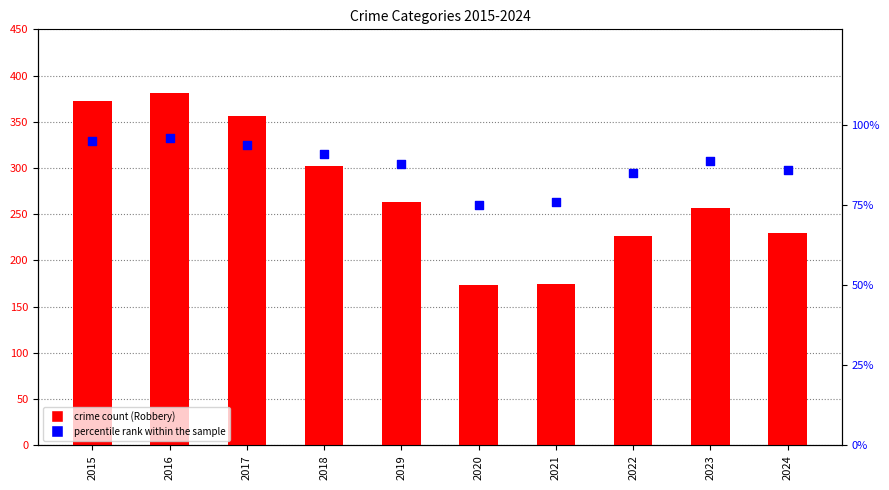

What are all the series names shown in the legend?

Robbery, percentile rank within the sample